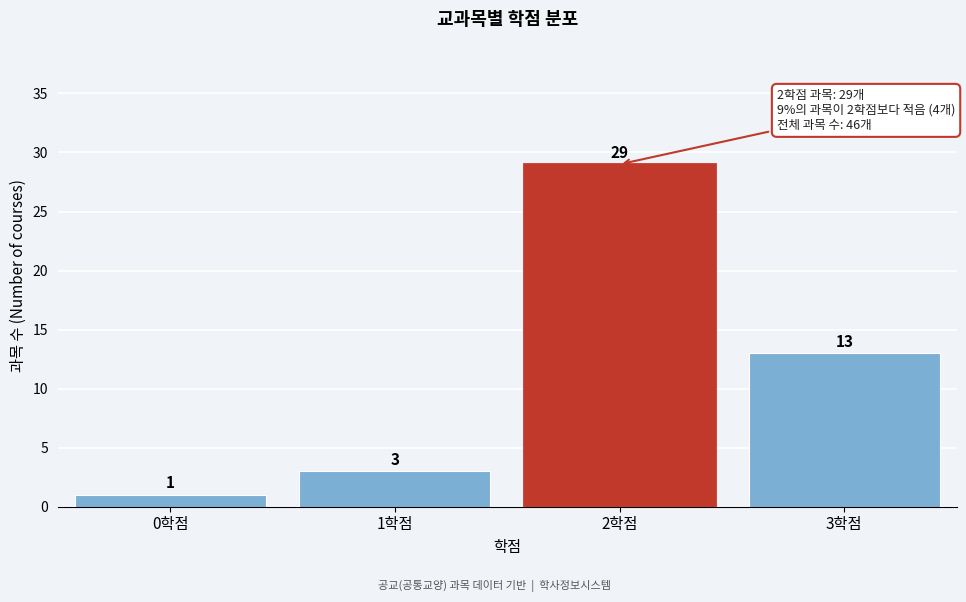

Reading right to left, extract all data points from this chart.

3학점=13	2학점=29	1학점=3	0학점=1